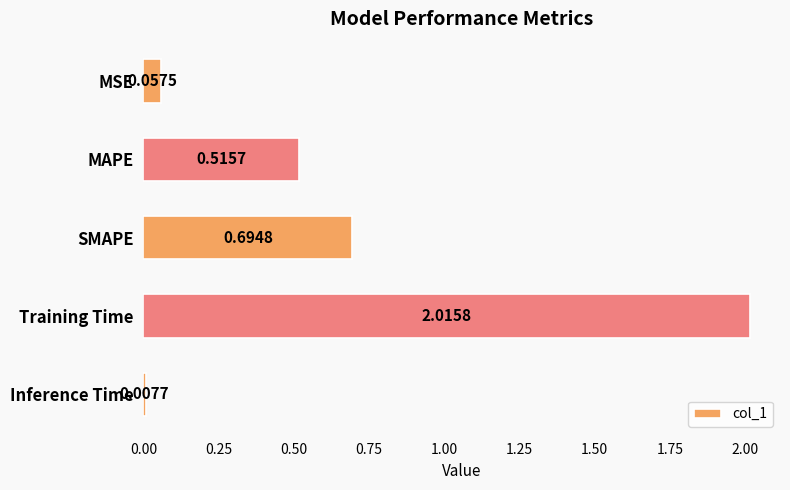

Which has a higher value, Training Time or SMAPE?

Training Time